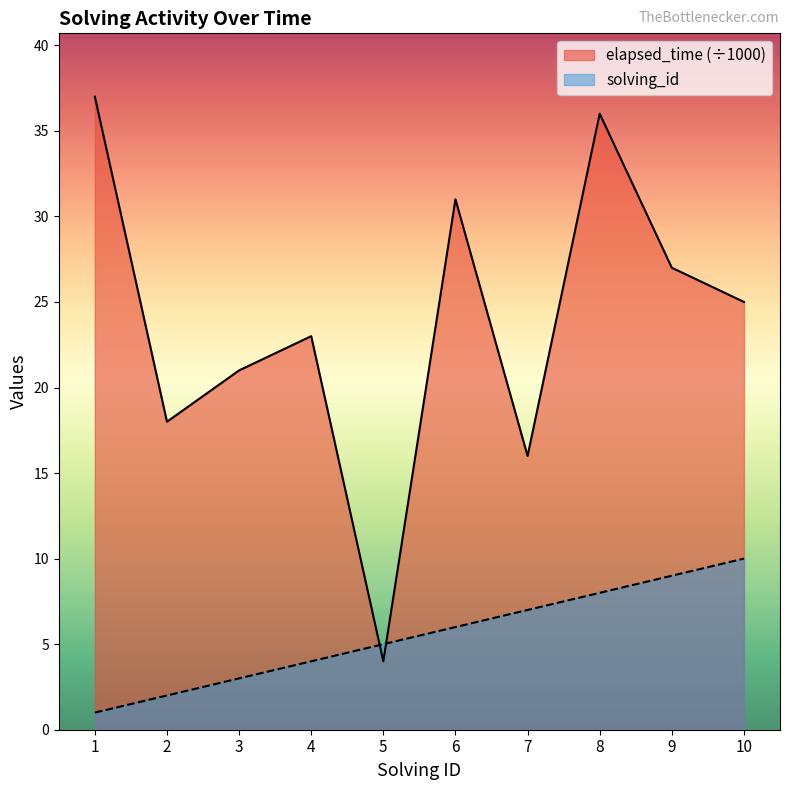

Which has a higher value, 9 or 4?

9